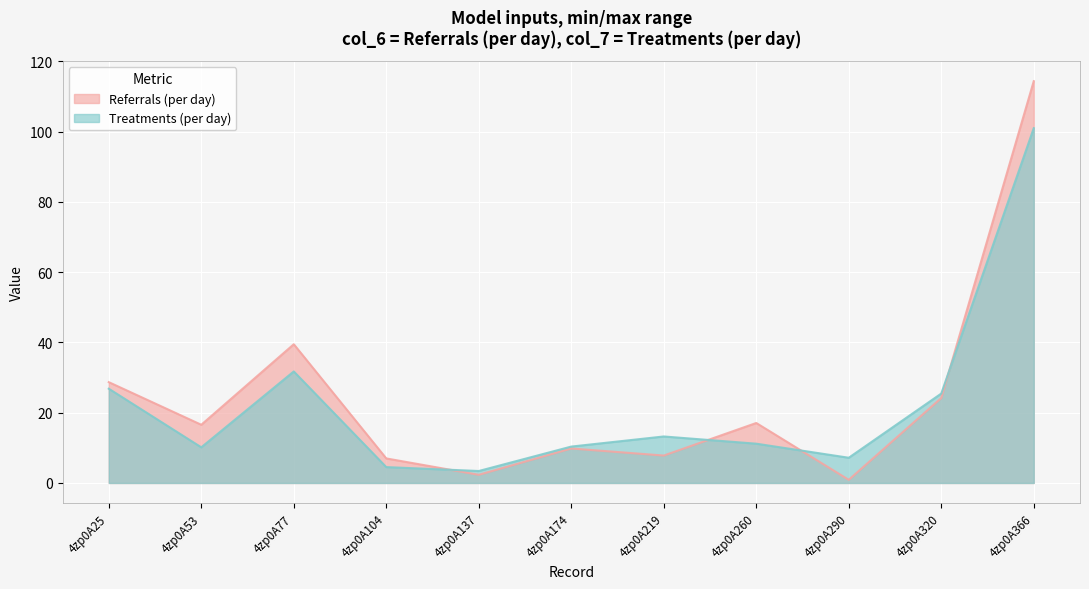

Reading left to right, transcribe all the data shown in this chart.

Referrals (per day): 4zp0A25=28.7	4zp0A53=16.6	4zp0A77=39.5	4zp0A104=7.0	4zp0A137=2.3	4zp0A174=9.8	4zp0A219=7.8	4zp0A260=17.1	4zp0A290=0.9	4zp0A320=24.2	4zp0A366=114.4
Treatments (per day): 4zp0A25=26.8	4zp0A53=10.1	4zp0A77=31.7	4zp0A104=4.5	4zp0A137=3.4	4zp0A174=10.4	4zp0A219=13.2	4zp0A260=11.2	4zp0A290=7.2	4zp0A320=25.4	4zp0A366=101.0